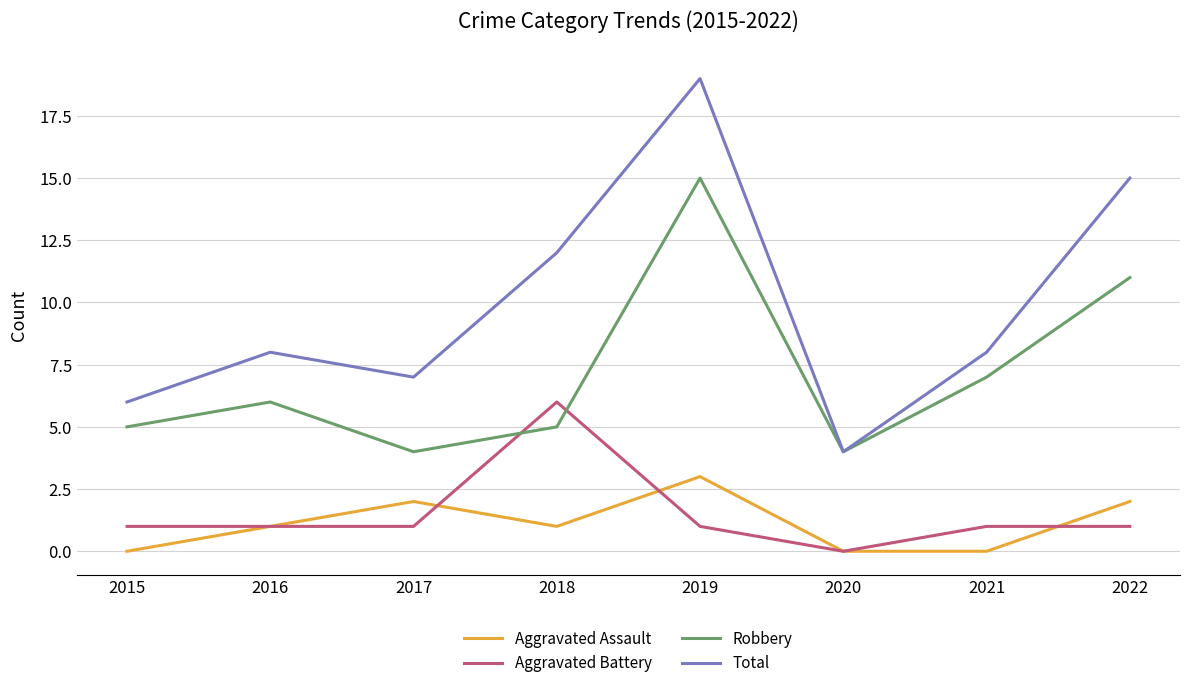

Which label corresponds to the largest value in the chart?

2019